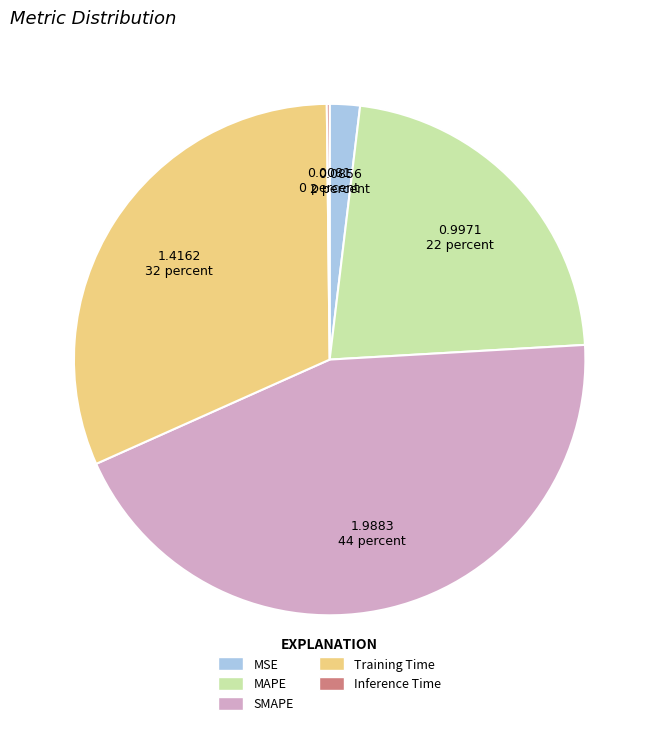

Is the sum of SMAPE and MAPE greater than half?

Yes